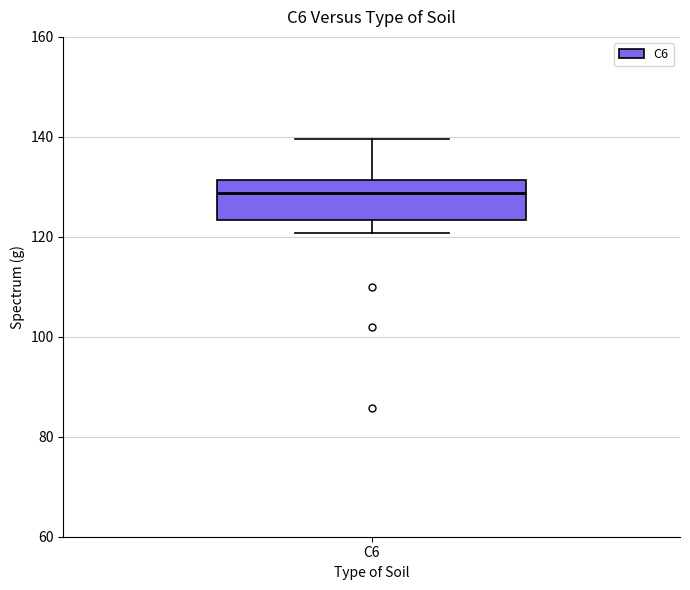

Where does the median line of the box for C6 sit on the y-axis? The values are not printed on the chart, so give them approximately, as read against the axis.

128